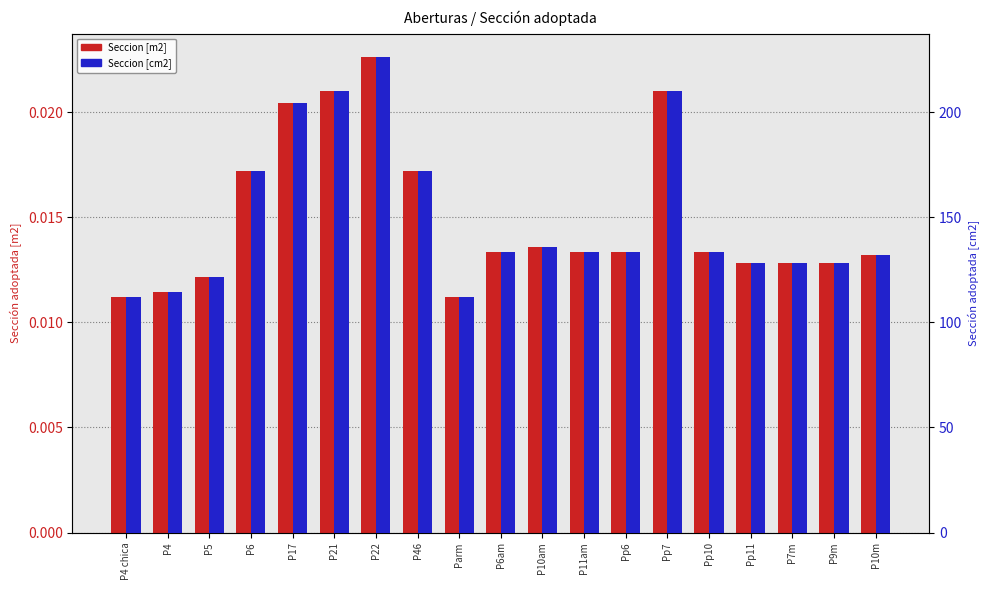

List the series in order of their overall mean, lowest first.

Seccion [m2], Seccion [cm2]